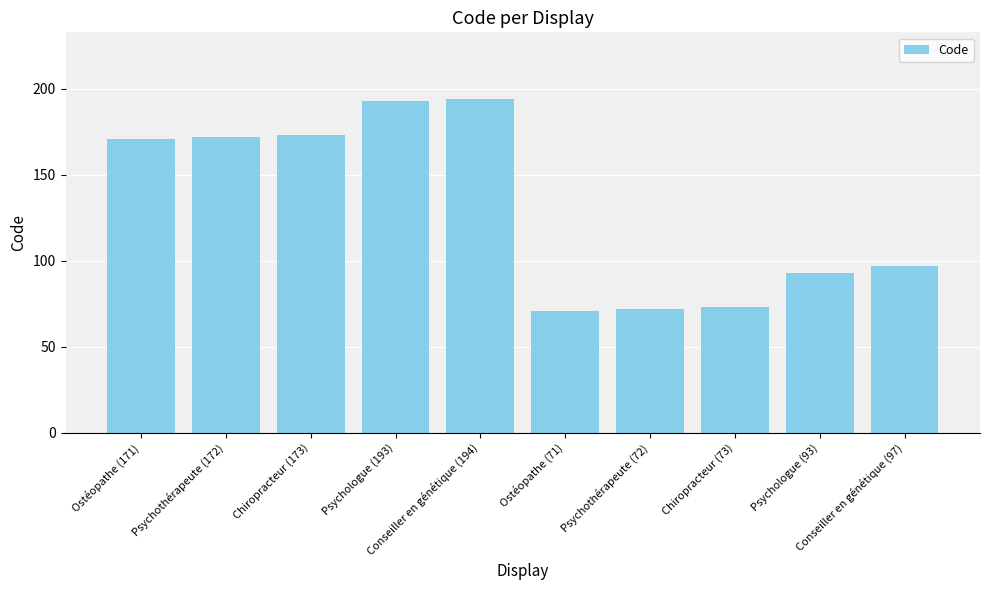

Read the value at Psychothérapeute (172).

172